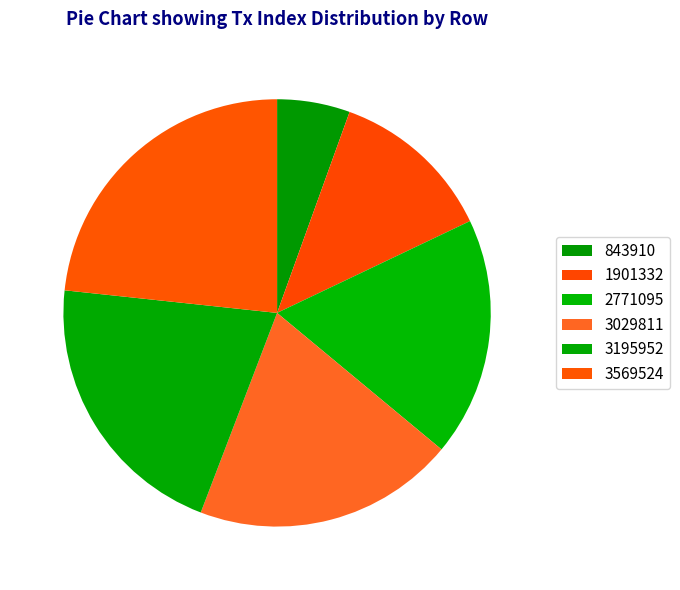

To the nearest percent, what portion does 3569524 represent?

23%